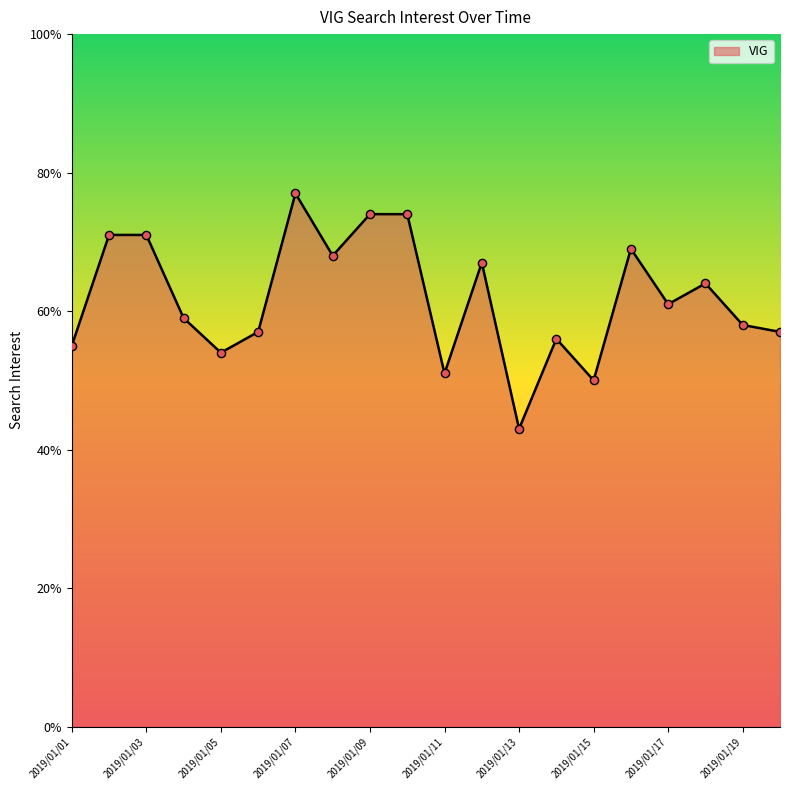

What is the greatest value displayed?

77